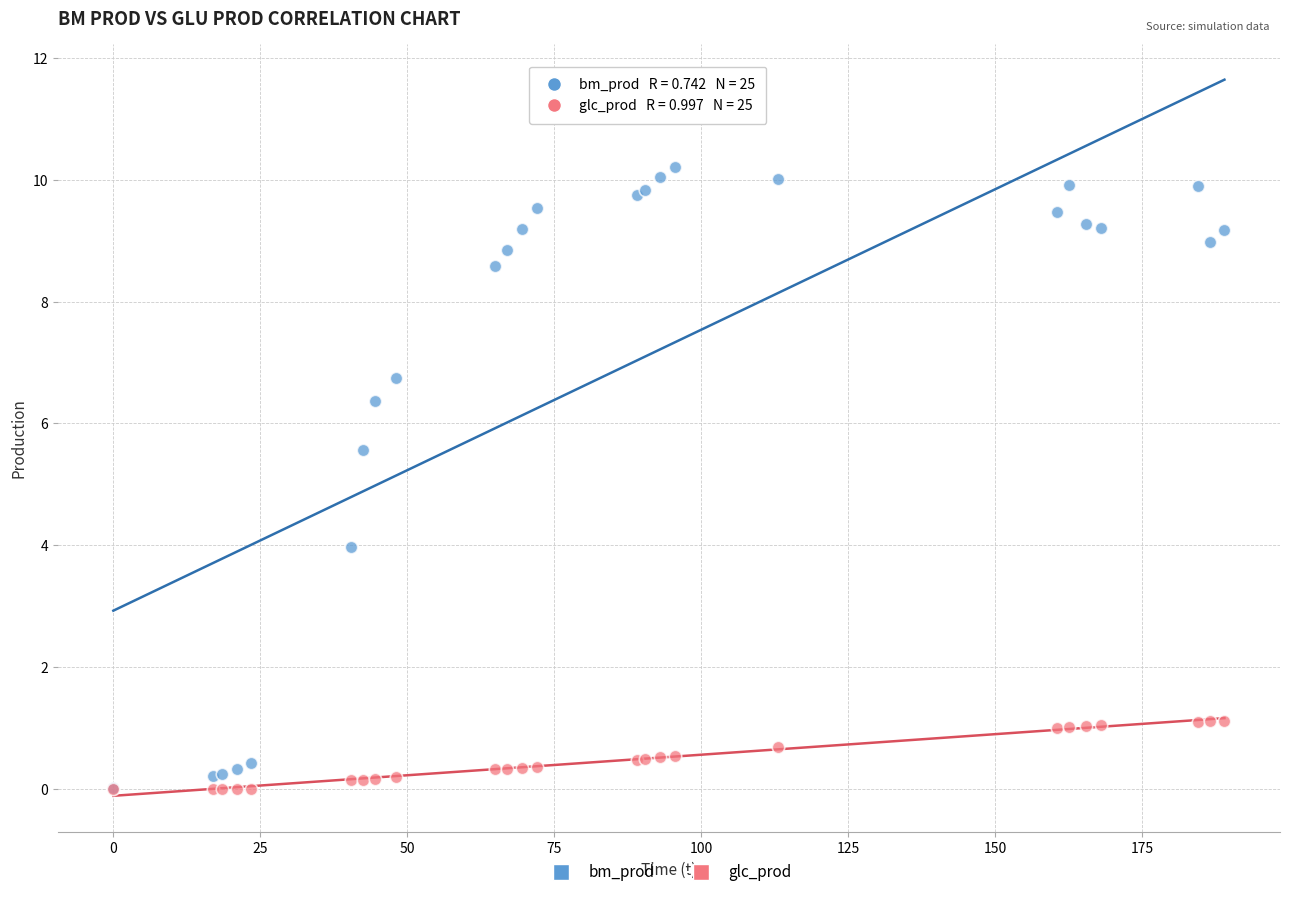

Across all series, what Y value is closest to 5?

5.6